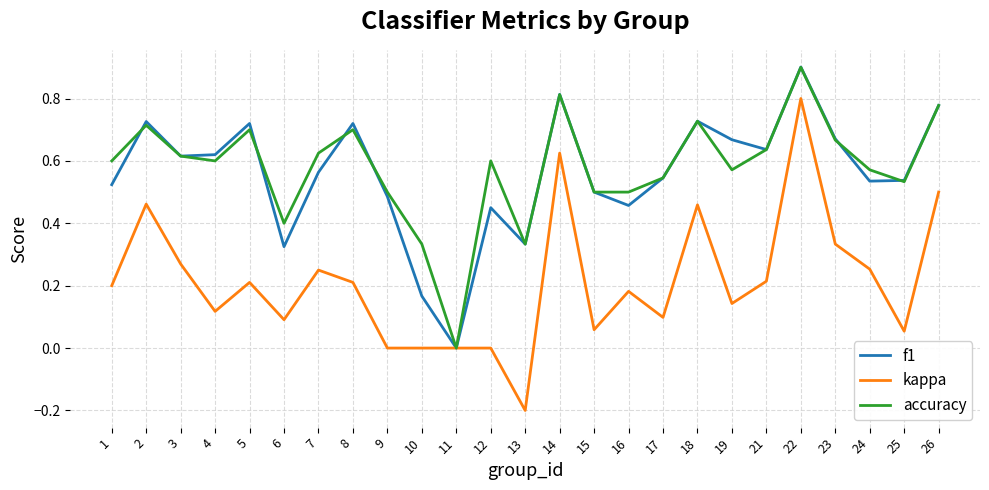

Which series has the largest total across all categories?

accuracy